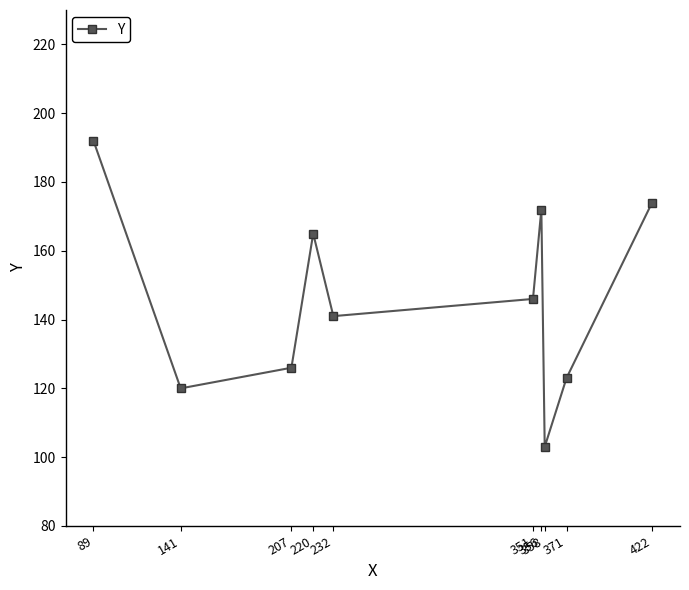

What is the difference between the values at 356 and 207?

46